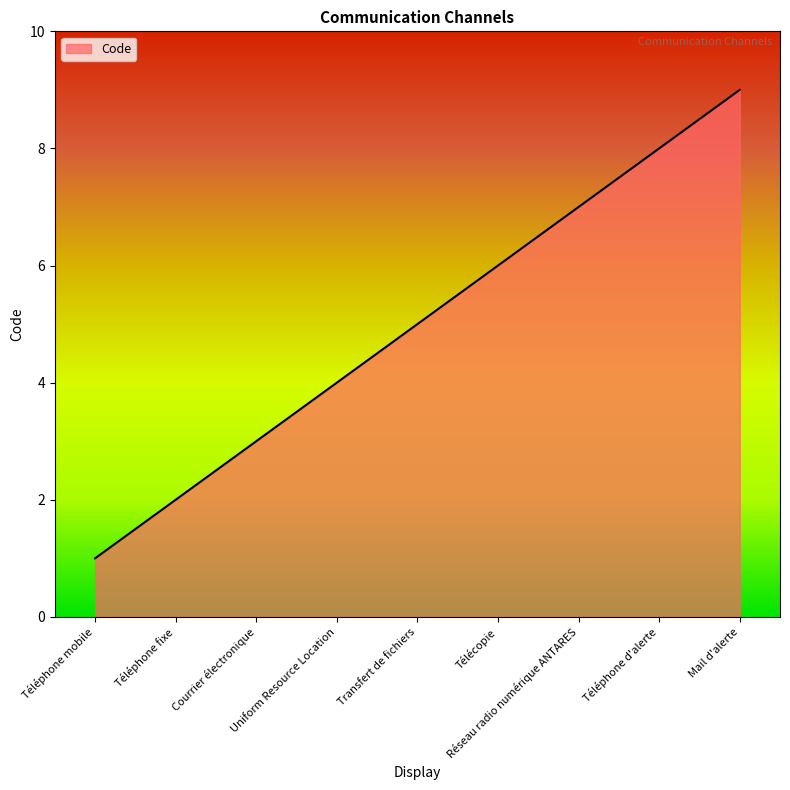

At which label is the value closest to 5?

Transfert de fichiers